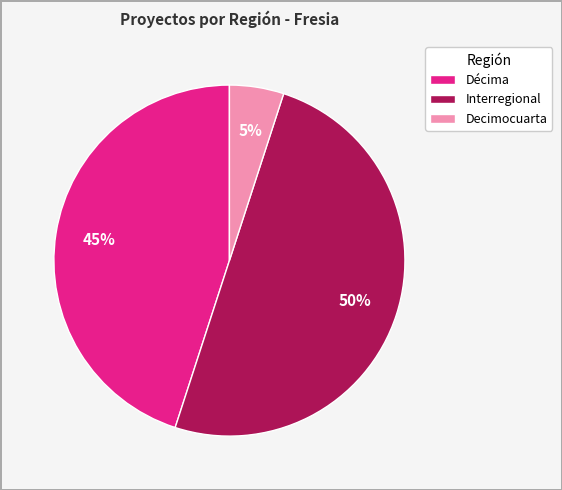

Approximately how many times larger is the value at Interregional compared to Décima?

1.1